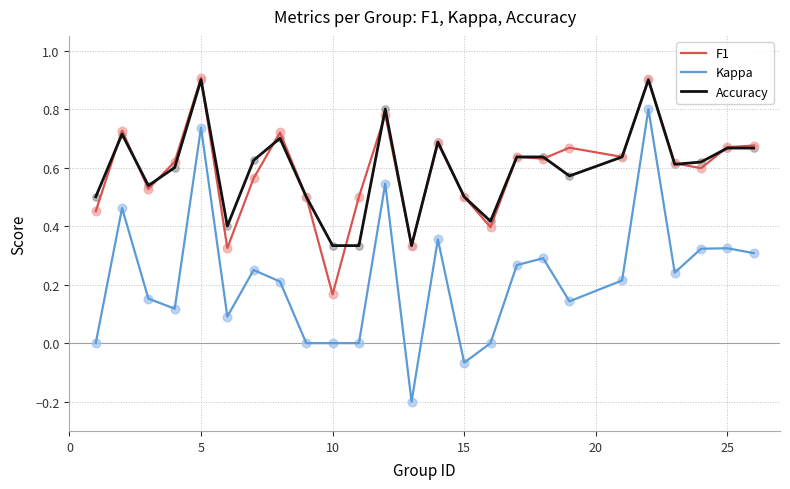

What are all the series names shown in the legend?

F1, Kappa, Accuracy